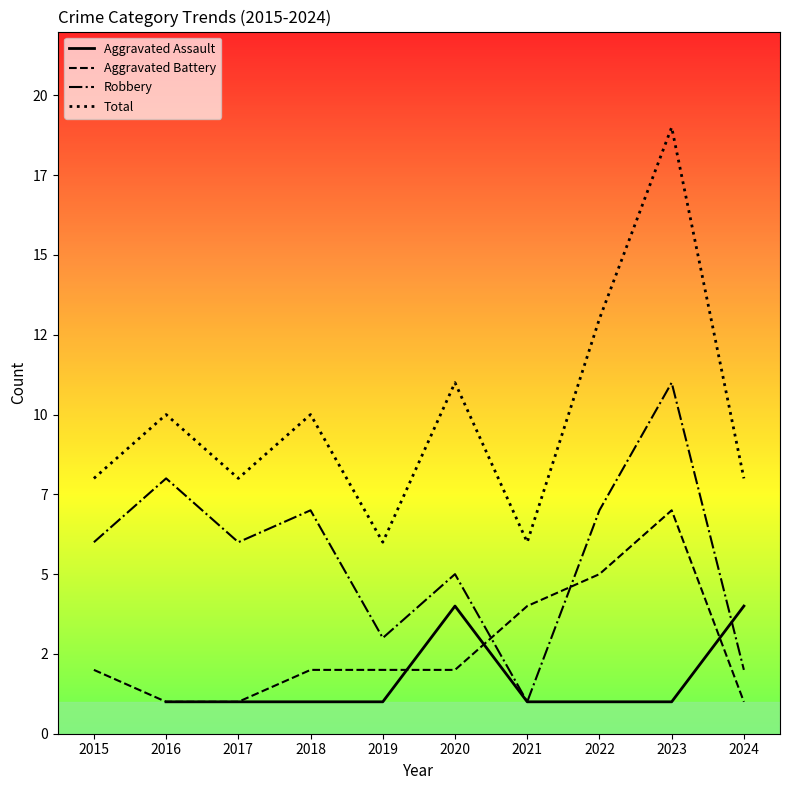

What is the difference between the maximum and second lowest values in the Aggravated Assault series?

3.0